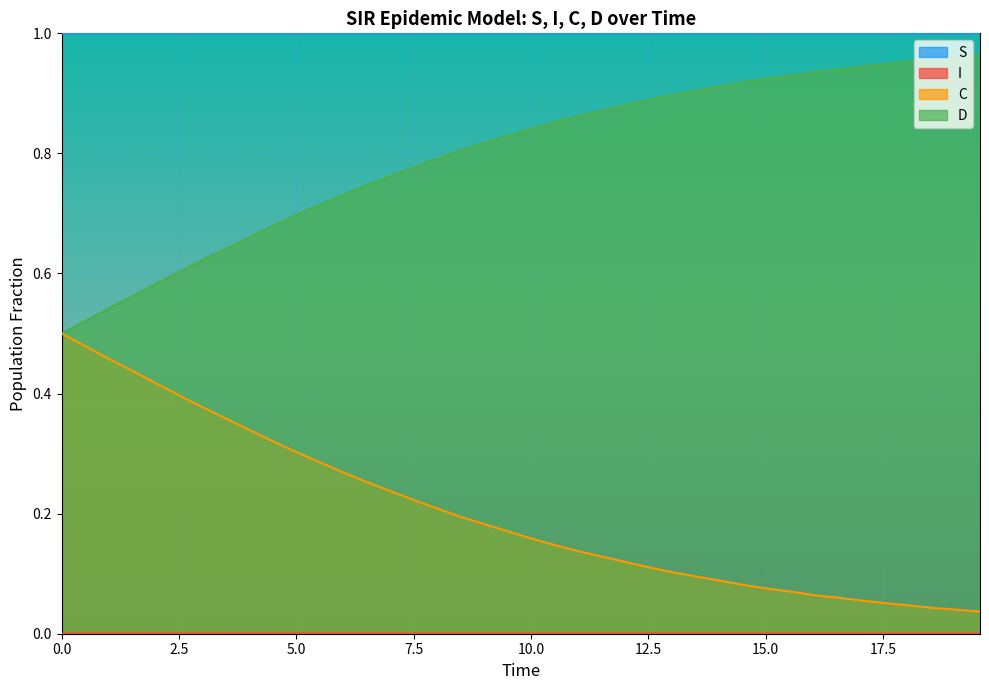

Which series has the largest total across all categories?

S